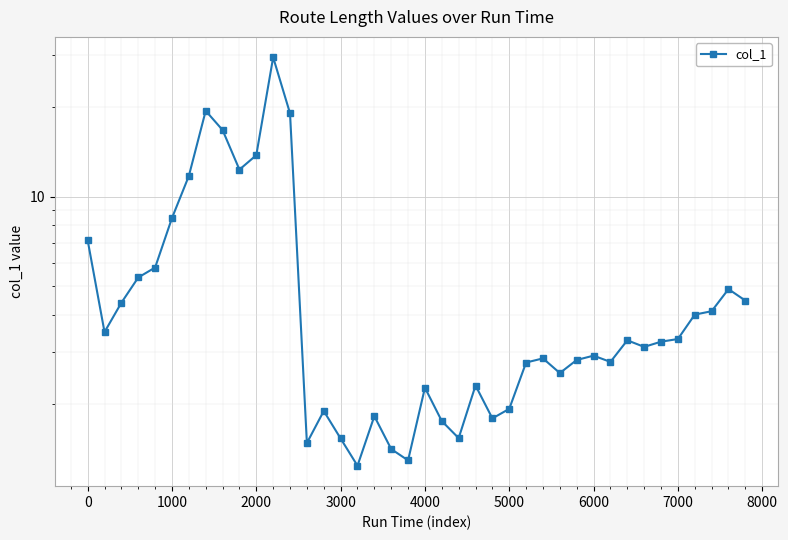

Does the chart display data point markers on the line(s)?

Yes